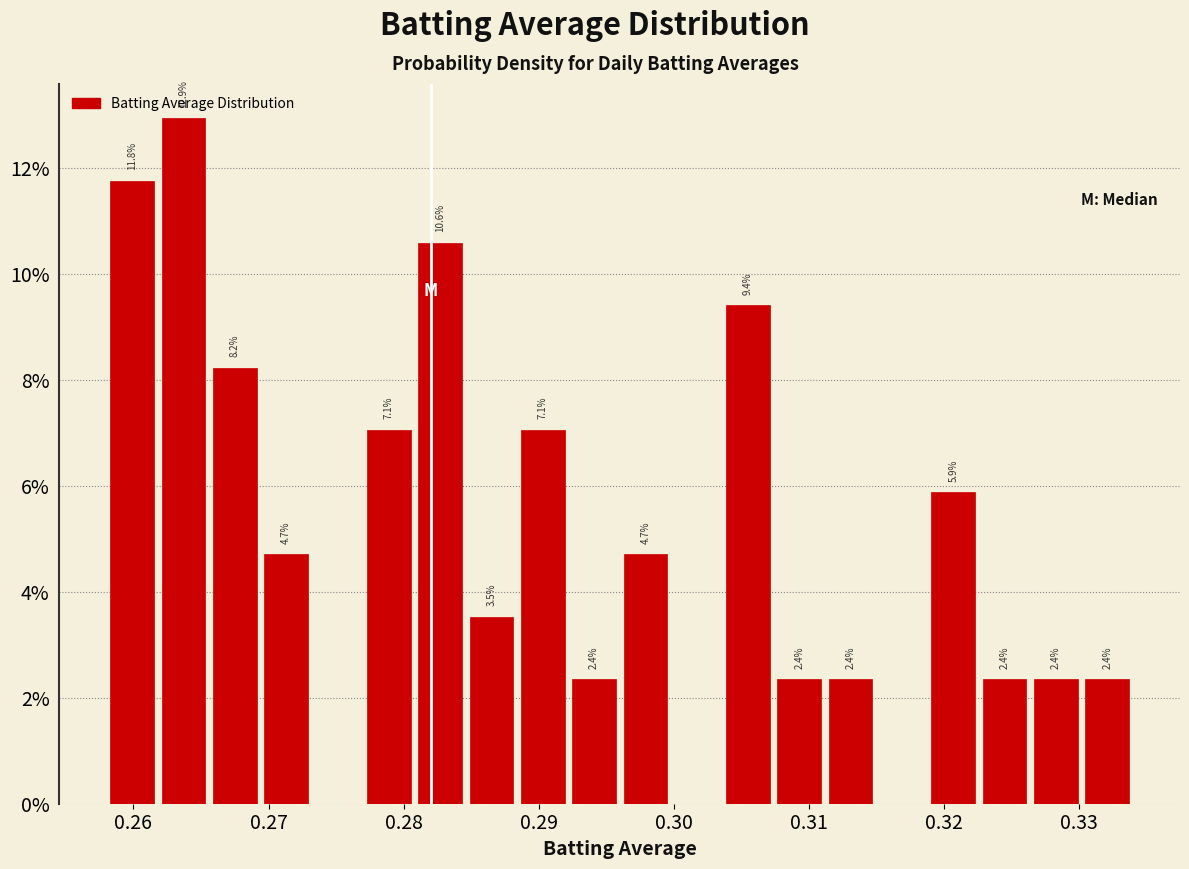

Read against the x-axis, roughly where is the centre of the tallest bar?

0.264